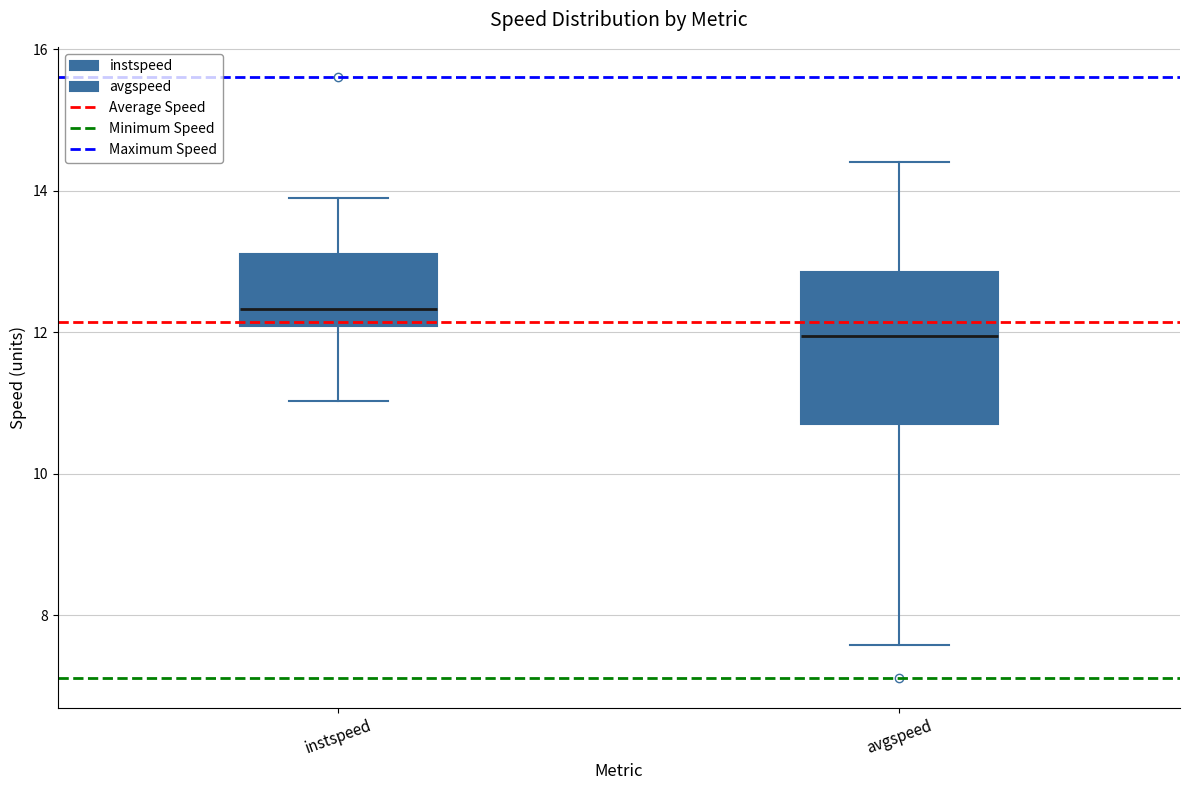

Reading left to right, transcribe this box plot: for each box, give where its median line is, the range the box spans, and where its two whiskers end, as read against the y-axis. The values are not printed on the chart, so give them approximately, as read against the axis.

instspeed: median 12.4, box 12.0 to 13.2, whiskers 11.0 to 13.8
avgspeed: median 12.0, box 10.6 to 12.8, whiskers 7.6 to 14.4